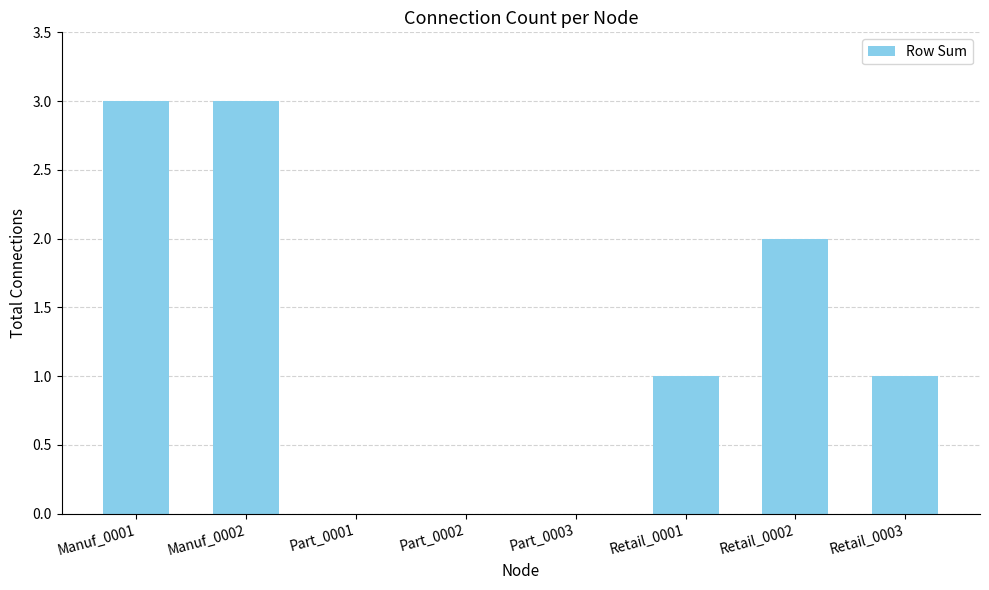

What is the sum of all values?

10